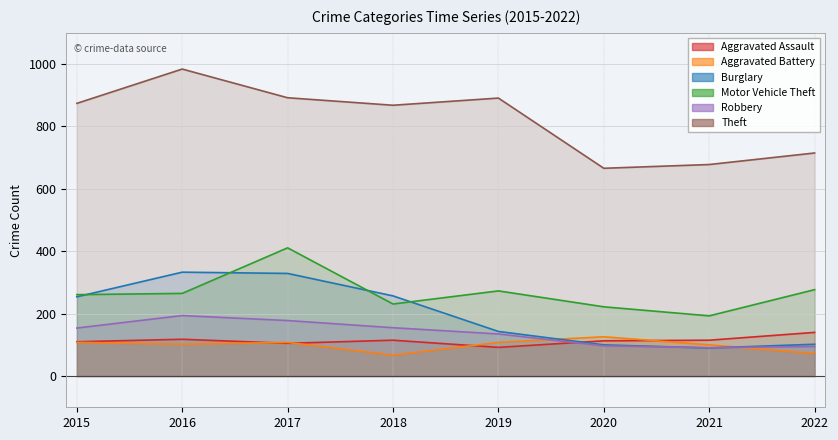

How many lines are shown in the chart?

6